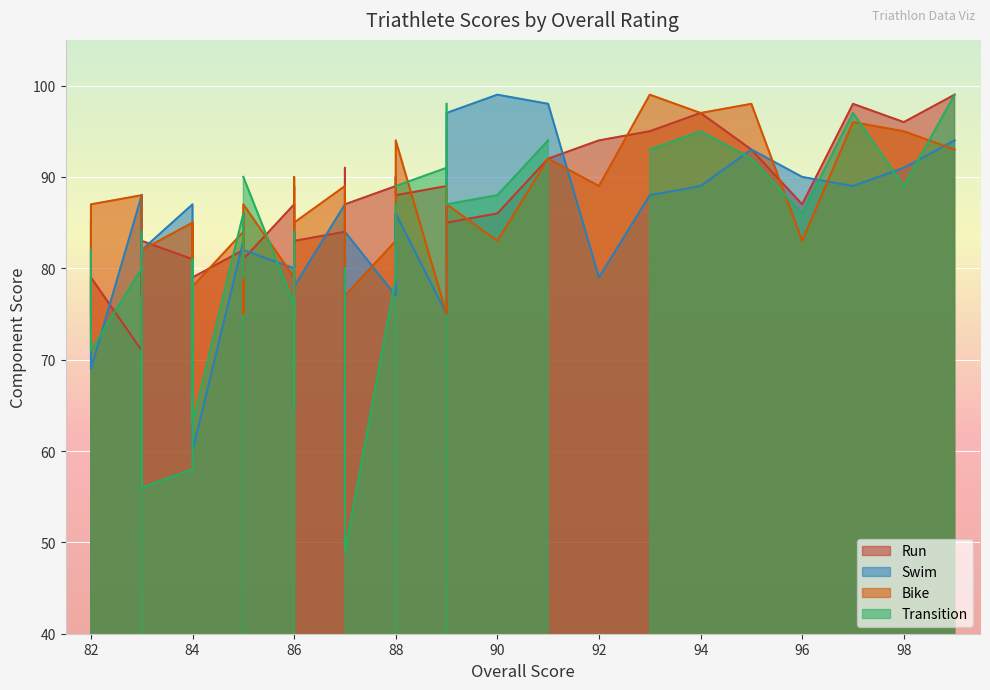

What is the spread (max minus min) of values at 86?

11